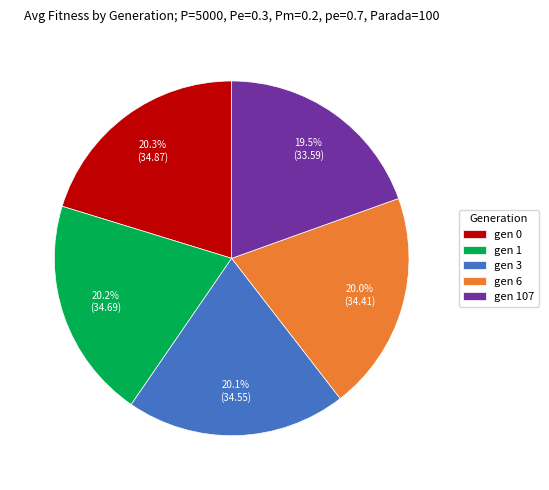

Is there any slice that represents more than half of the pie?

No